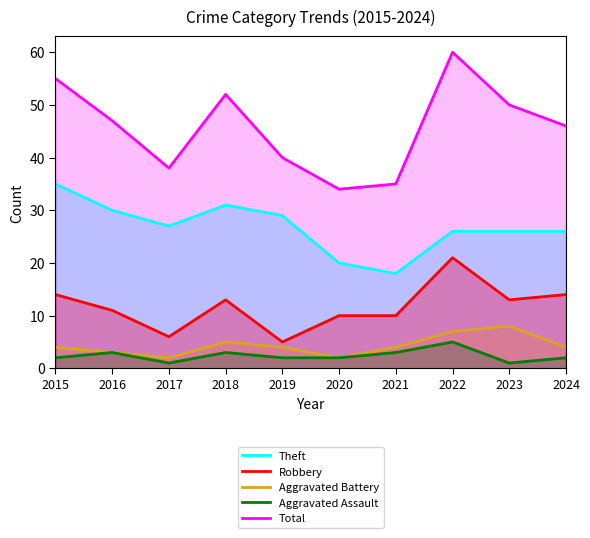

What is the value of the Aggravated Assault point at the 3rd from the left?

1